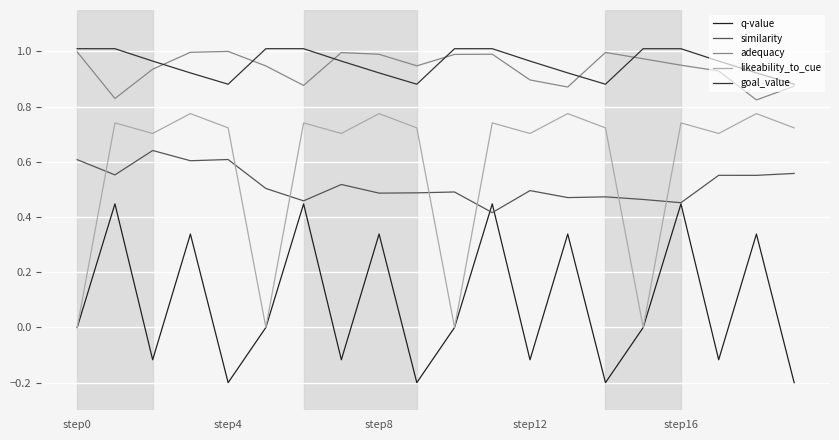

Which series has the widest spread of values?

likeability_to_cue